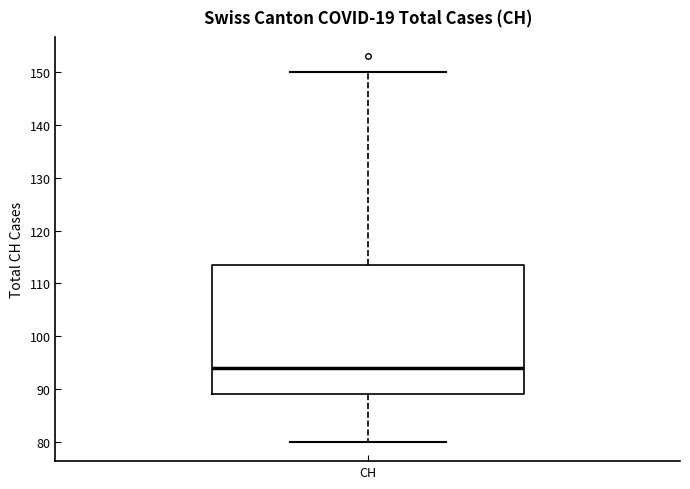

Where does the upper whisker of the box for CH end on the y-axis? The values are not printed on the chart, so give them approximately, as read against the axis.

150